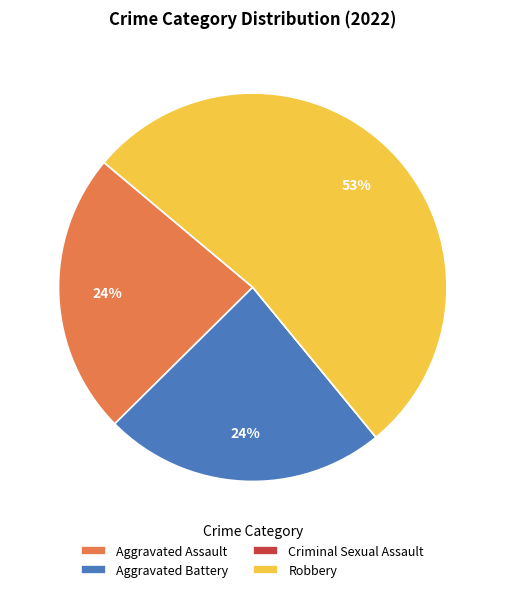

Does Aggravated Battery account for over 50% of the chart?

No